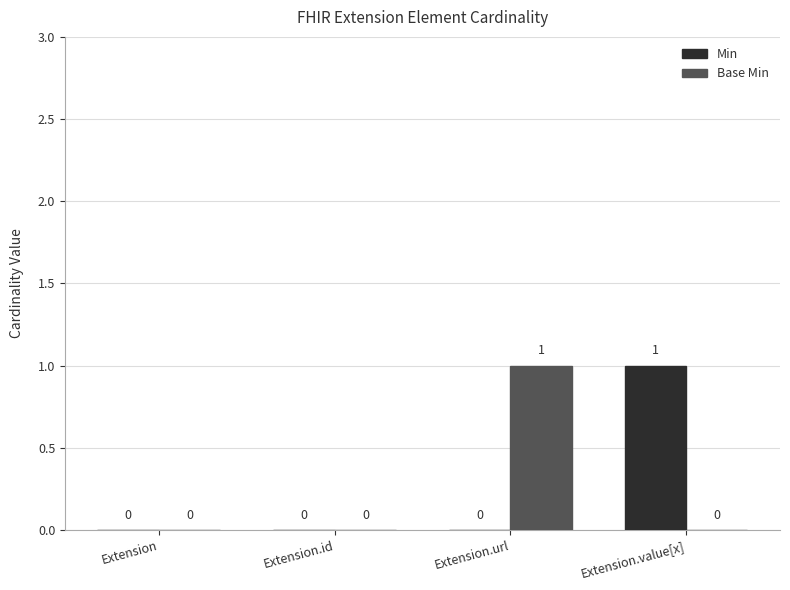

Reading right to left, transcribe all the data shown in this chart.

Min: Extension.value[x]=1	Extension.url=0	Extension.id=0	Extension=0
Base Min: Extension.value[x]=0	Extension.url=1	Extension.id=0	Extension=0